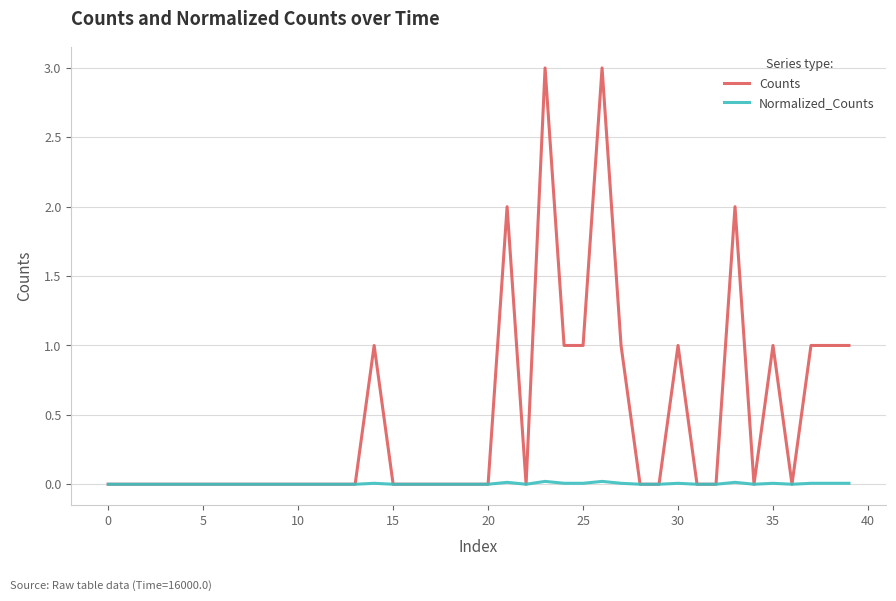

Which series has the largest range (max minus min)?

Counts